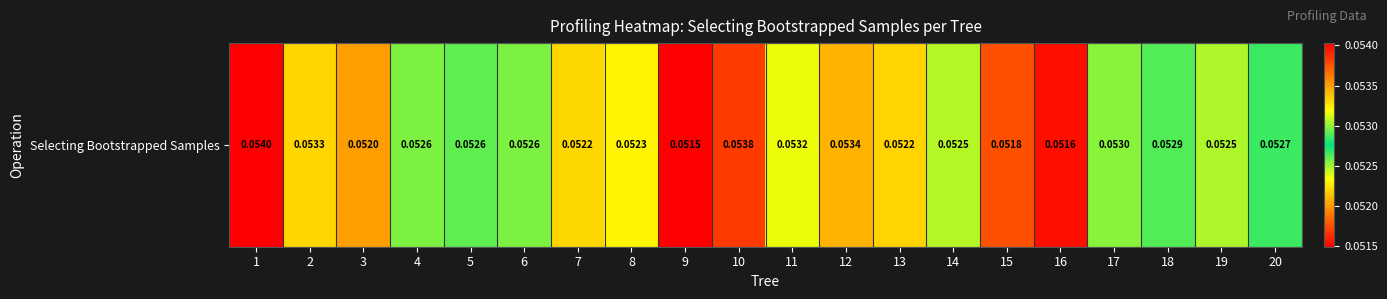

At which label is the value closest to 0?

9